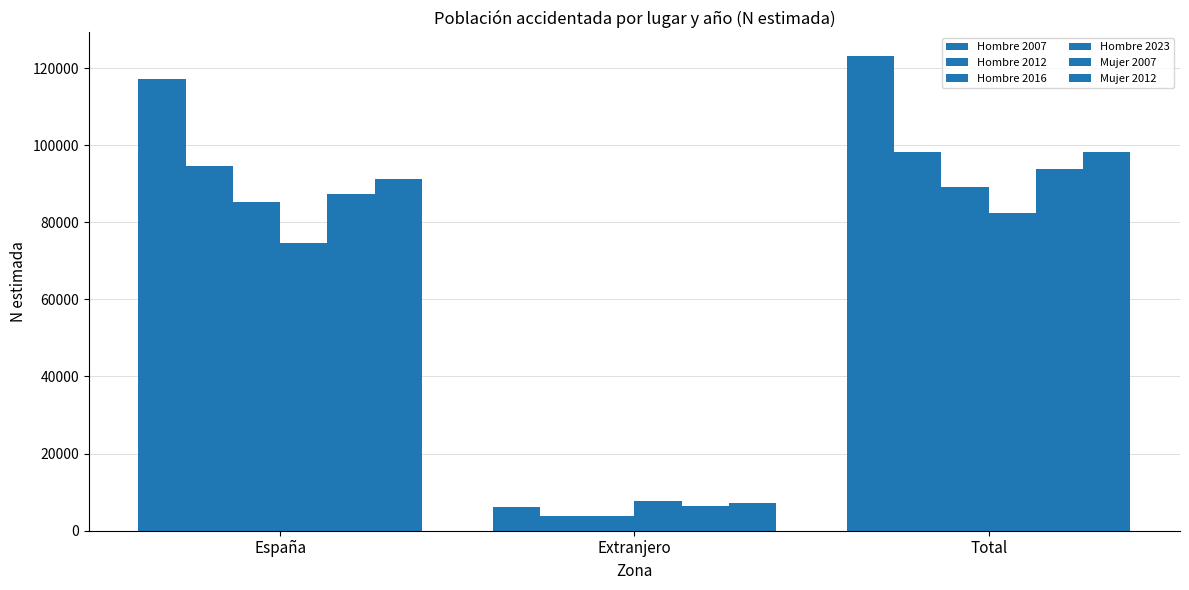

How many distinct data groups are displayed?

6